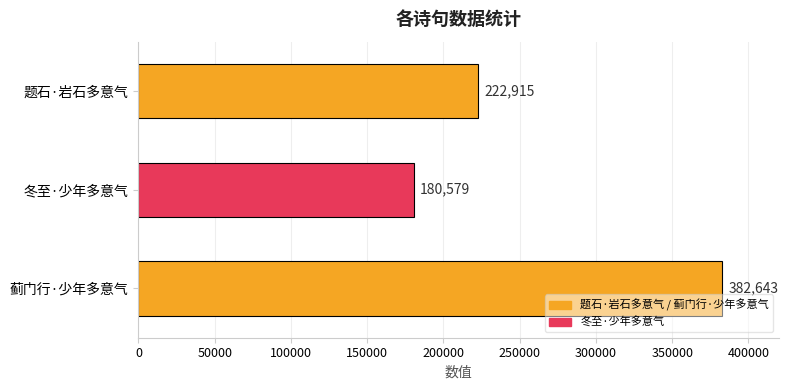

List the labels in order of value, smallest first.

冬至·少年多意气, 题石·岩石多意气, 蓟门行·少年多意气